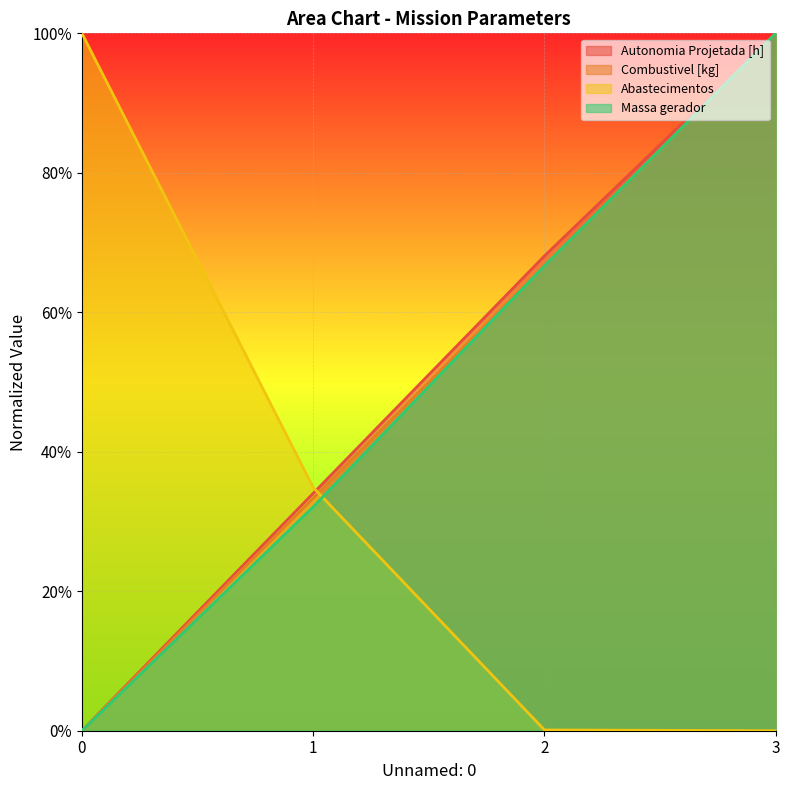

Is the value of Combustivel [kg] at 1 greater than the value of Autonomia Projetada [h] at 1?

No